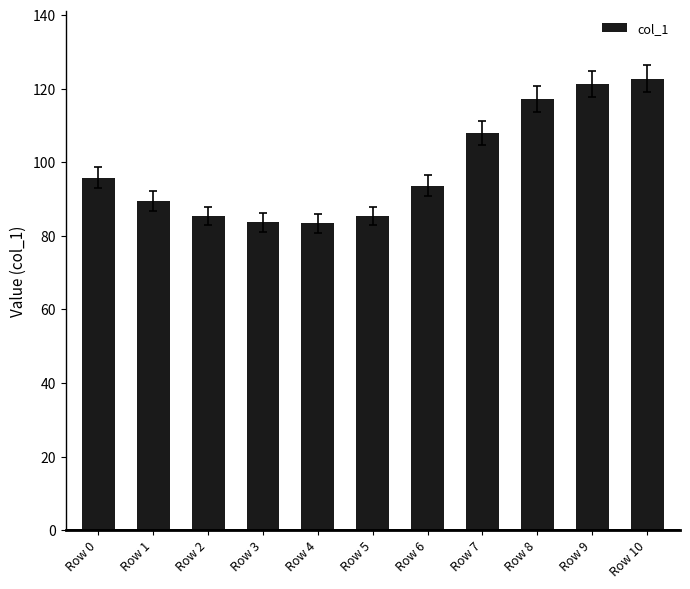

What is the average value?

98.7